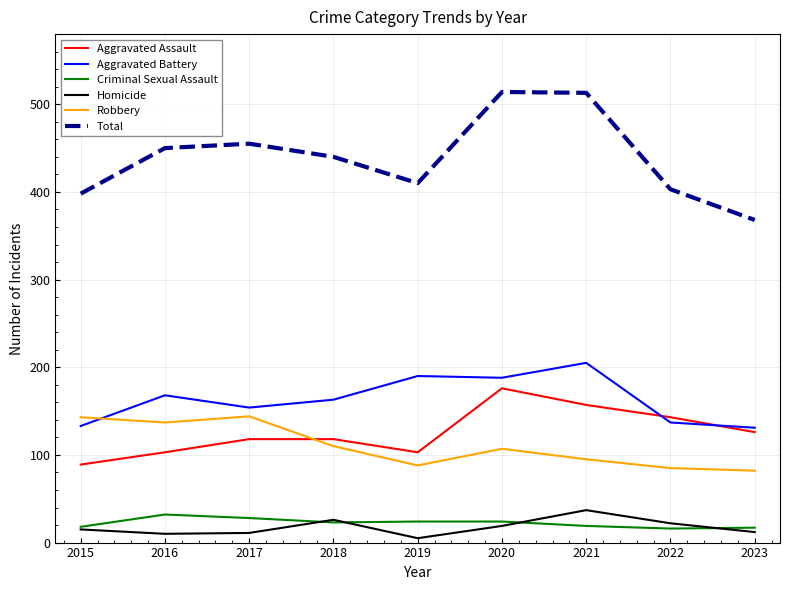

What is the difference between the highest and lowest values at 2021?

494